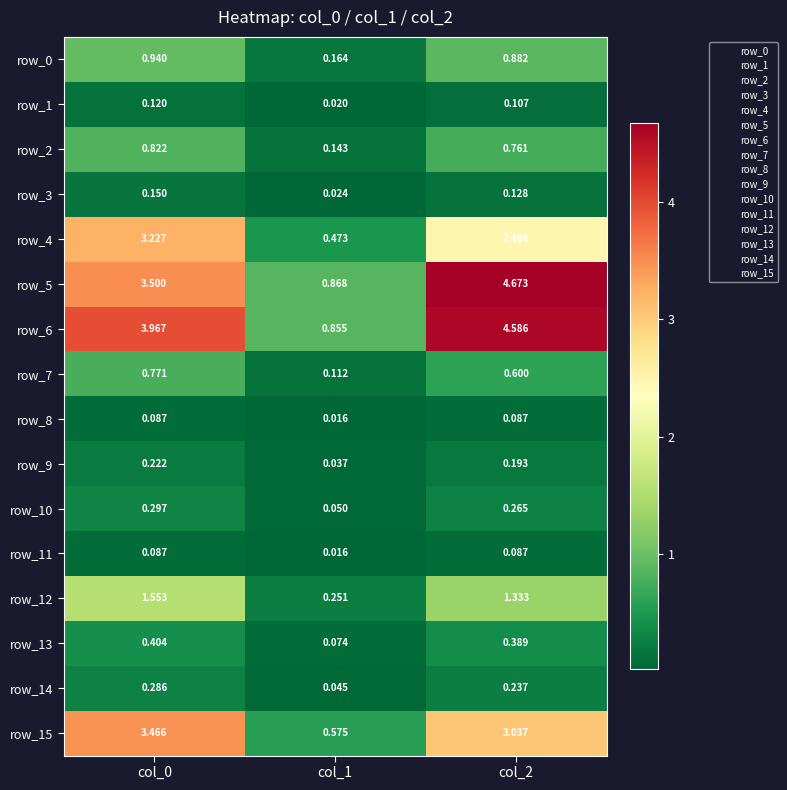

Is the value of row_2 at col_1 greater than the value of row_5 at col_0?

No